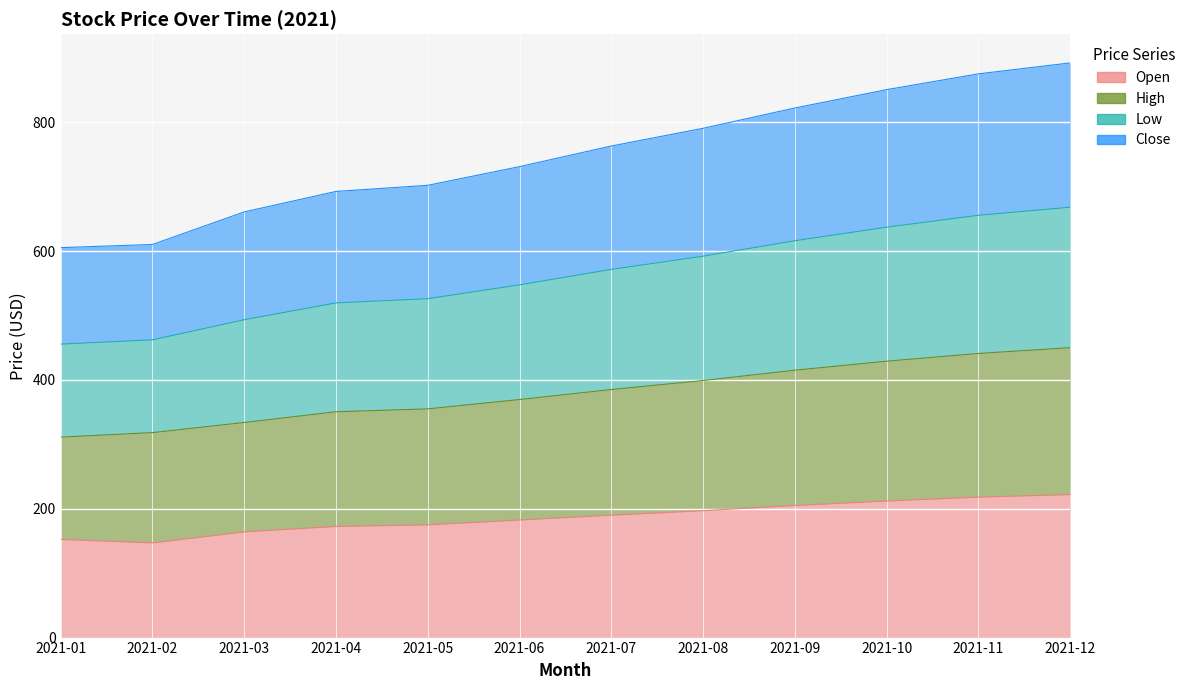

What are all the series names shown in the legend?

Open, High, Low, Close